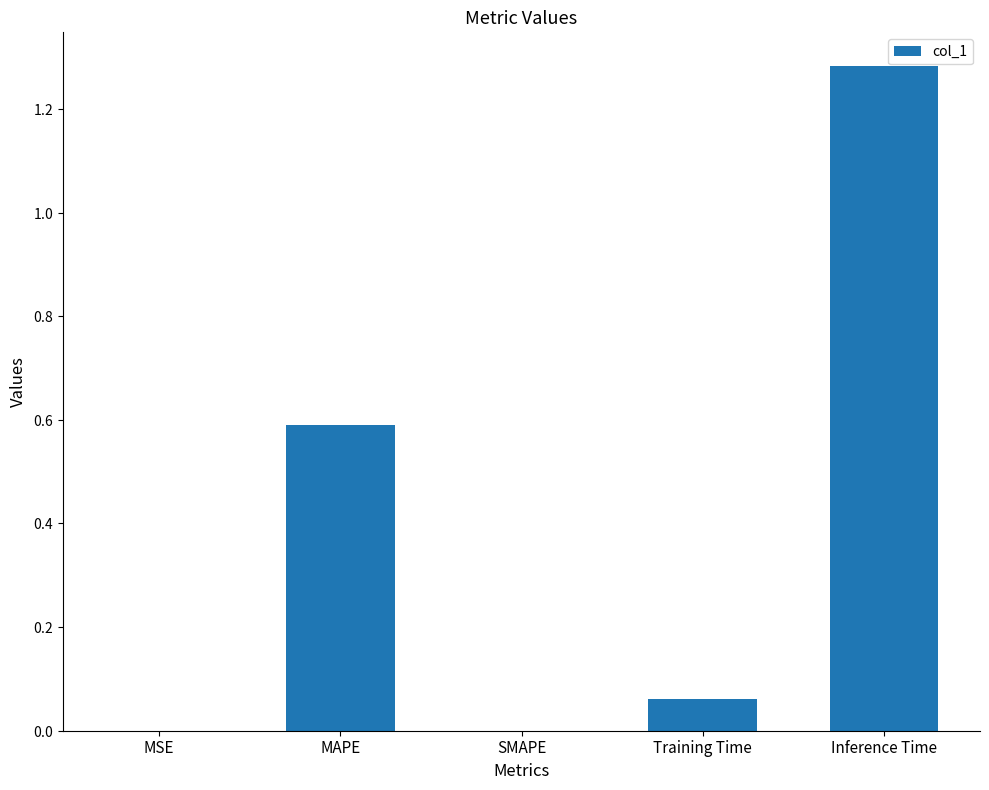

Does the chart contain any negative values?

No